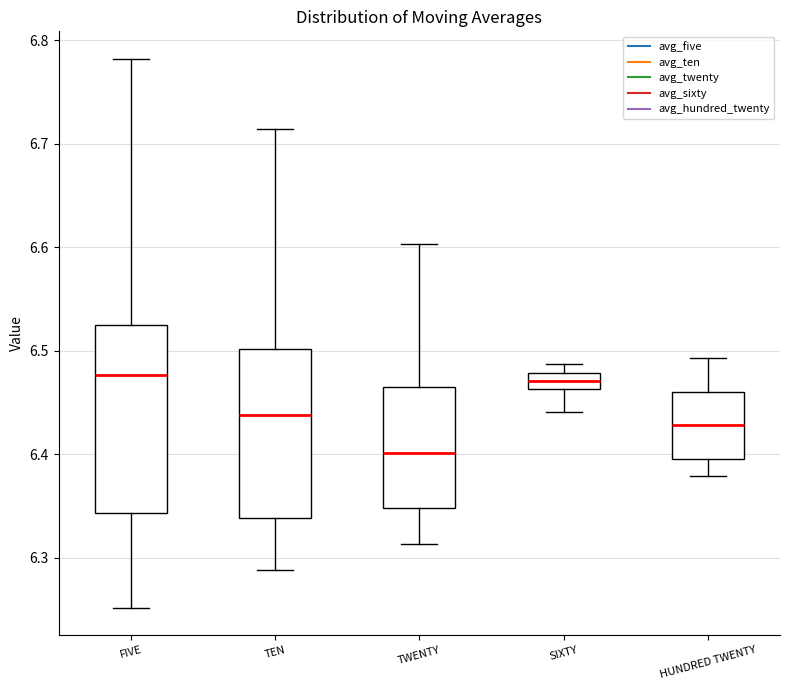

Which box's median line is the lowest?

TWENTY